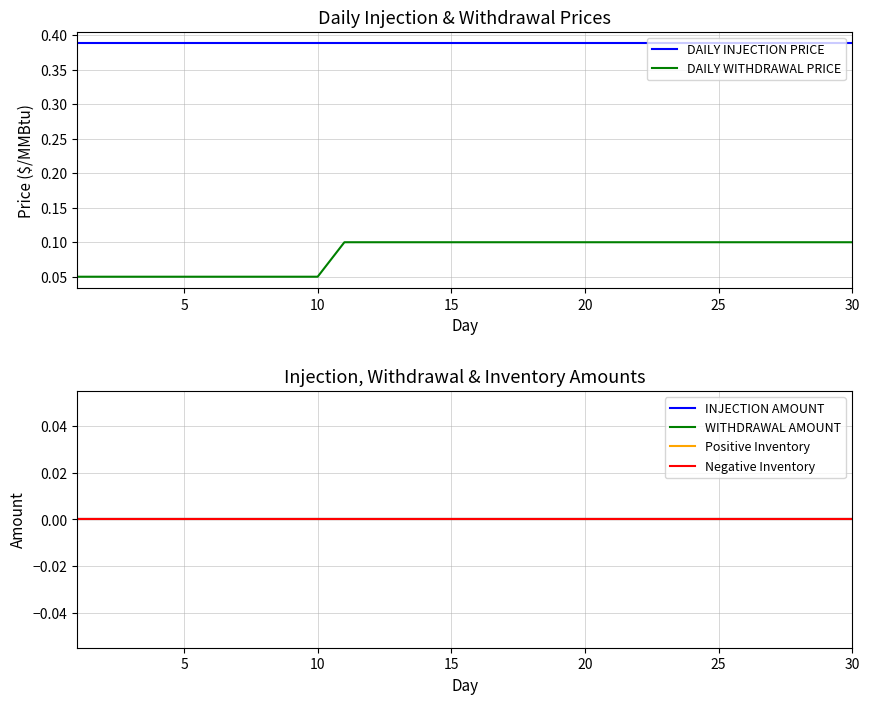

True or false: DAILY INJECTION PRICE and DAILY WITHDRAWAL PRICE intersect in this chart.

False